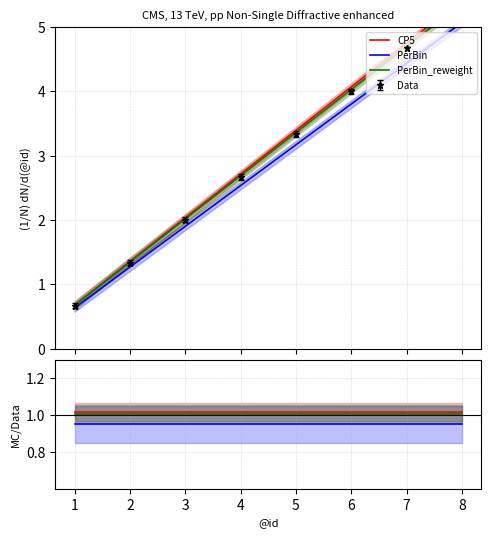

How many data points in CP5 are above 3?

4